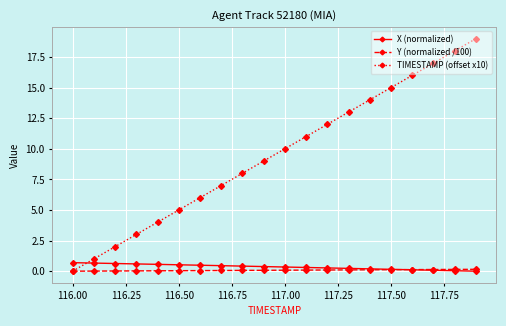

What are all the series names shown in the legend?

X (normalized), Y (normalized /100), TIMESTAMP (offset x10)